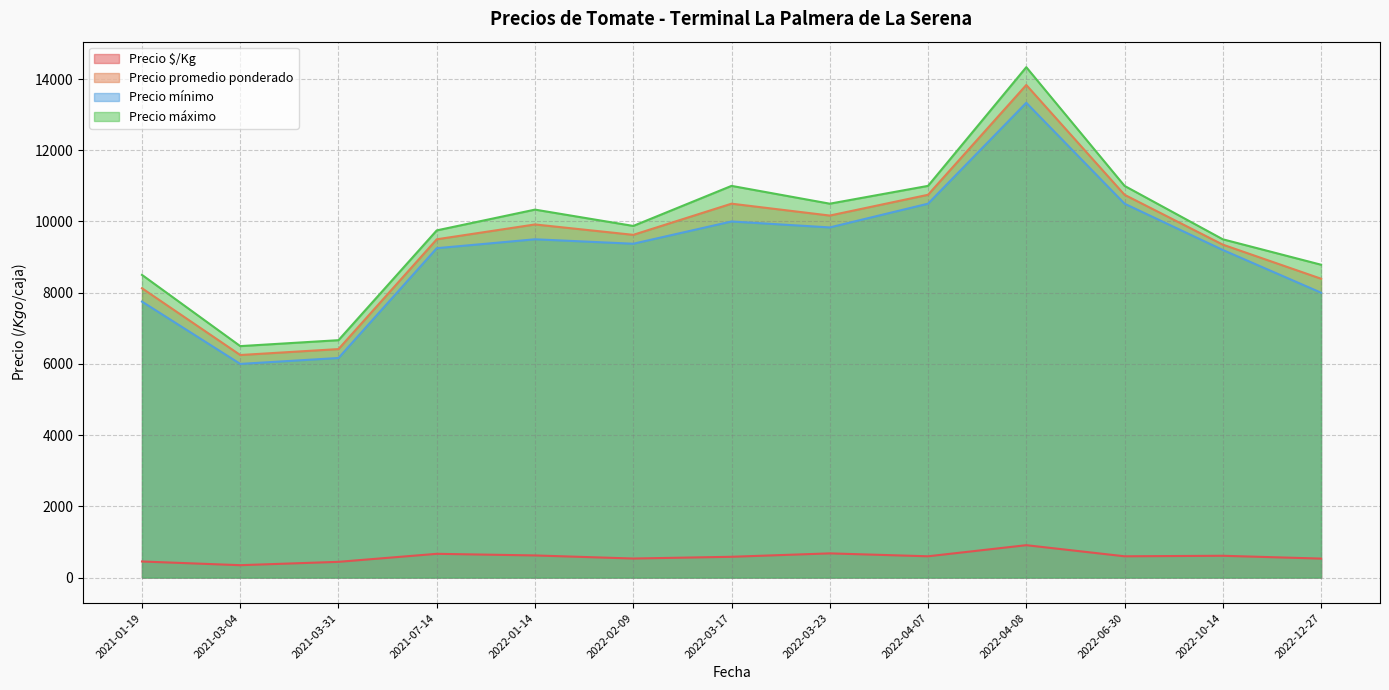

The value of Precio $/Kg at 2022-03-17 is 142. True or false?

False